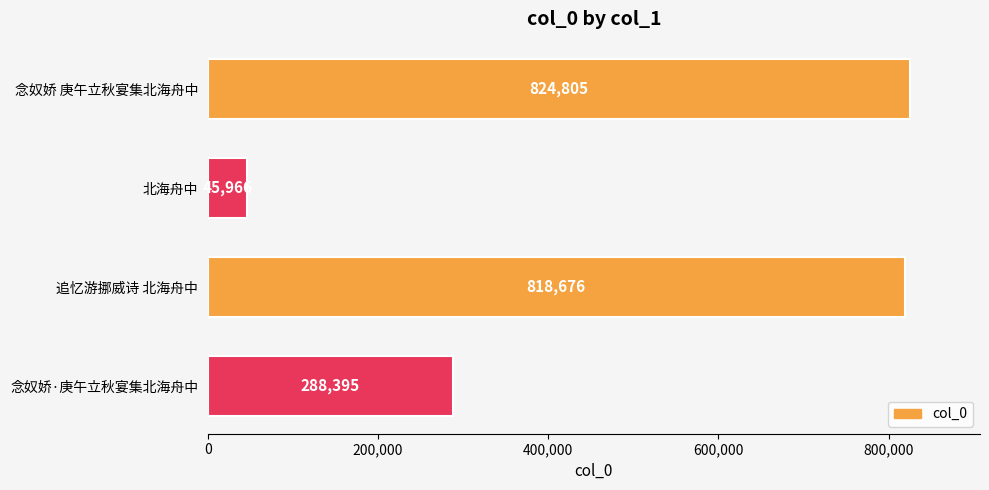

What is the maximum value shown in the chart?

824805